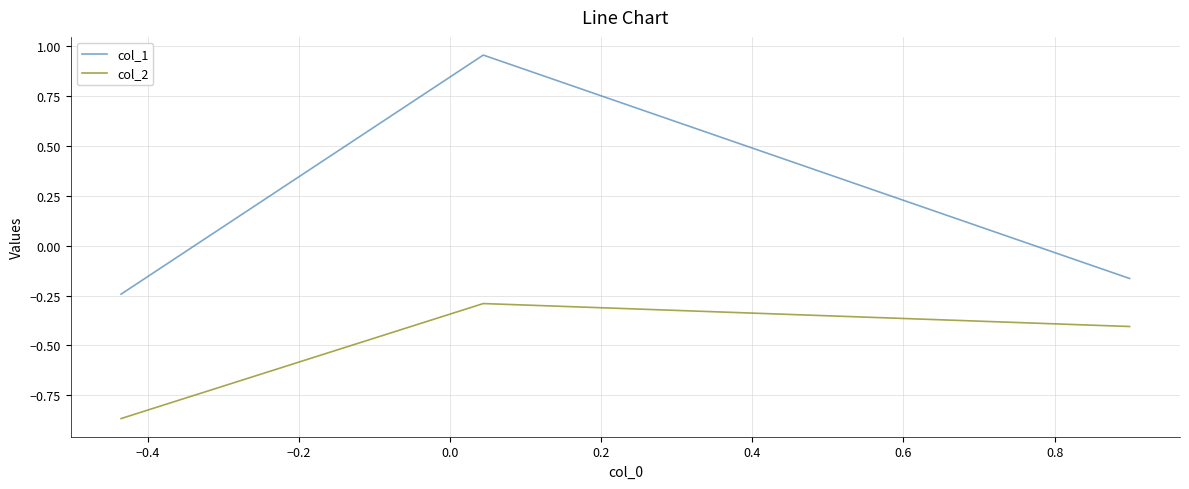

How many categories are shown in the chart?

3